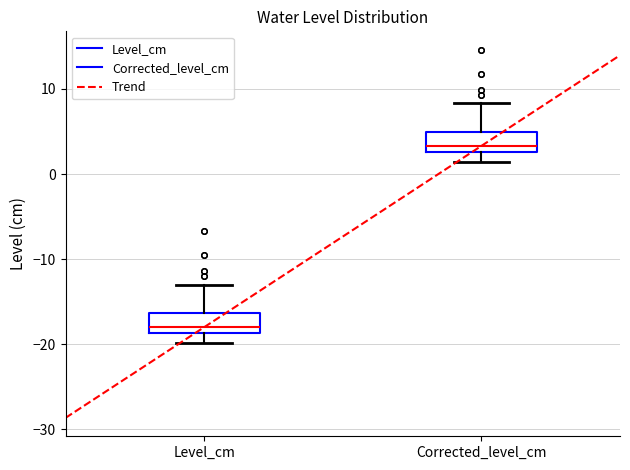

Where does the median line of the box for Level_cm sit on the y-axis? The values are not printed on the chart, so give them approximately, as read against the axis.

-18